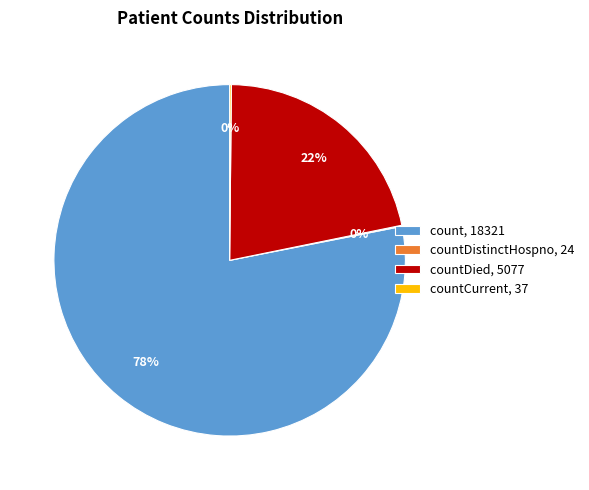

The count, 18321 slice represents 78% of the pie. True or false?

True